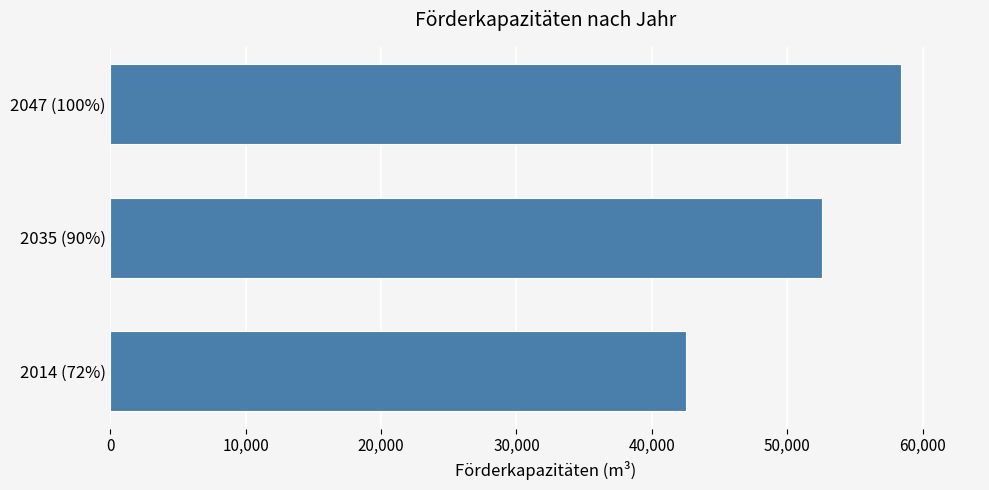

What is the sum of all values?

153500